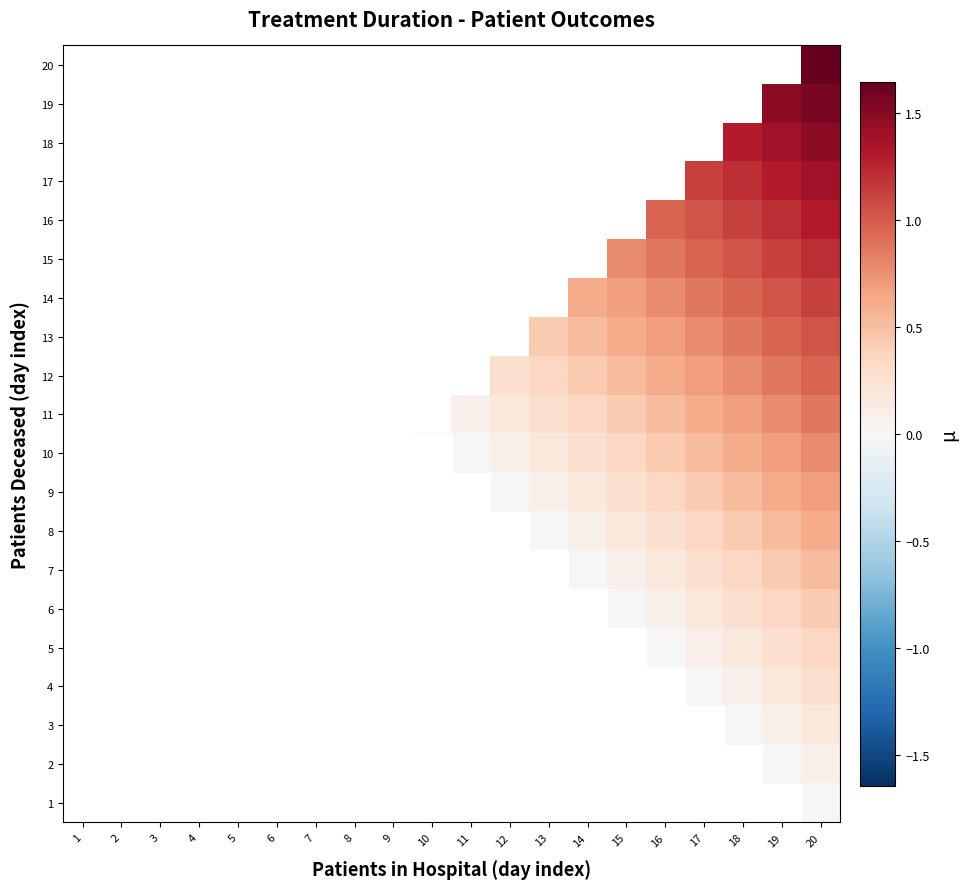

Which has a higher value, 5 or 8?

8